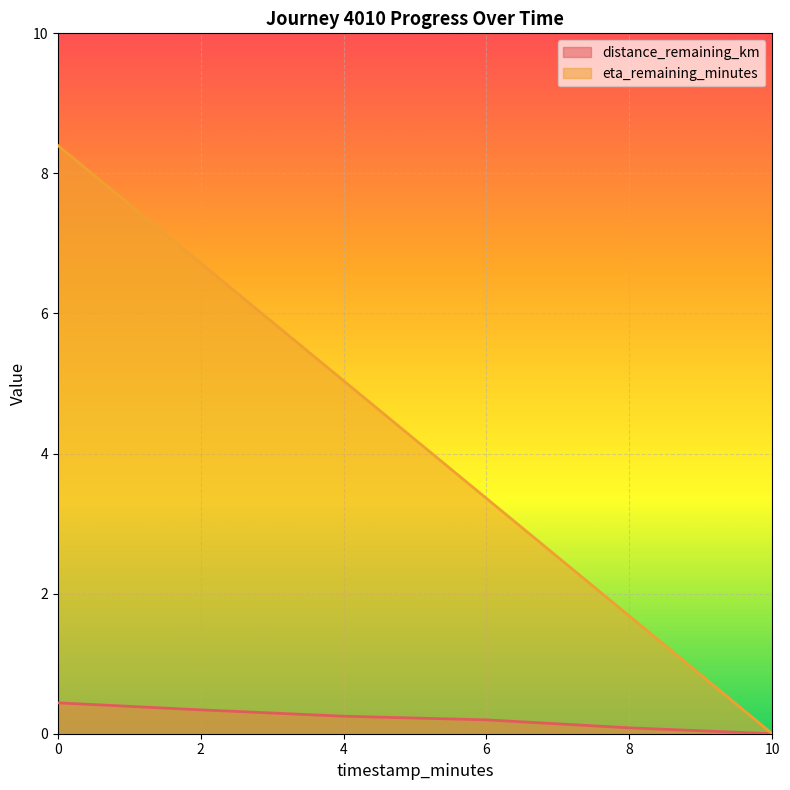

True or false: eta_remaining_minutes has more than 1 interior local peaks.

False